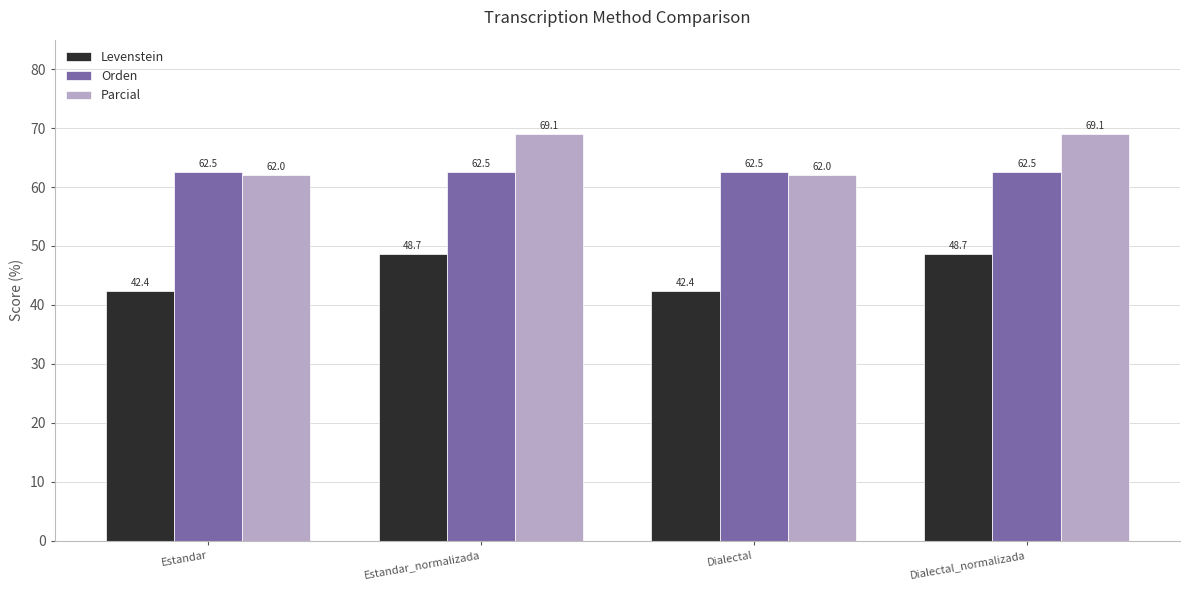

Read the Levenstein value at Dialectal.

42.4